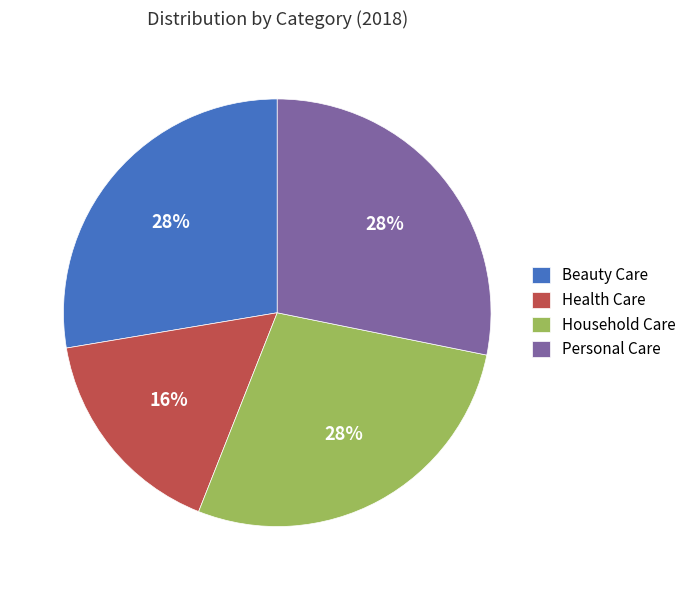

Count the number of slices in the pie.

4